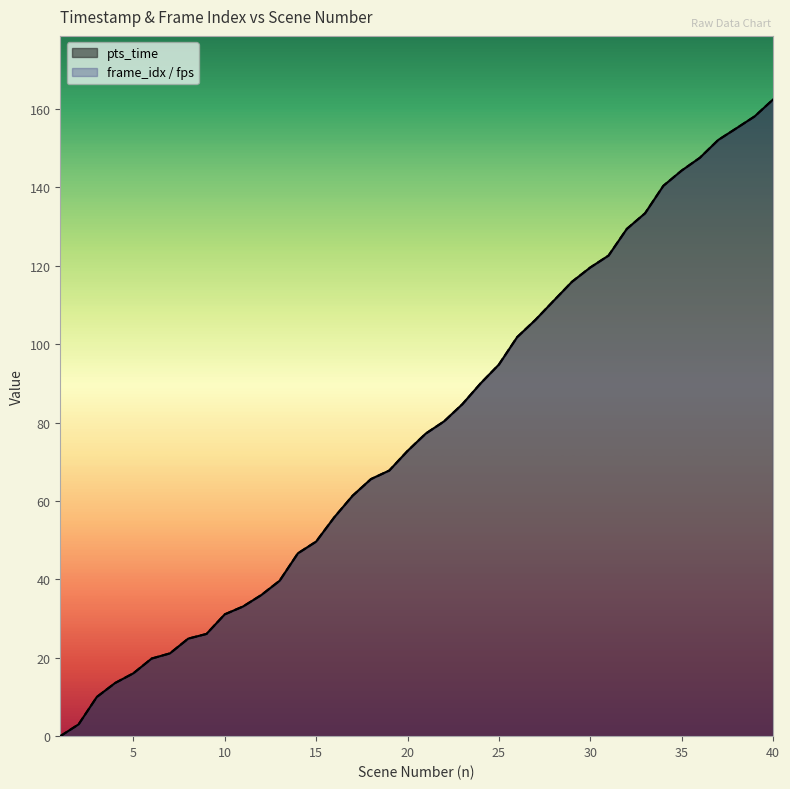

Does the chart display data point markers on the line(s)?

No